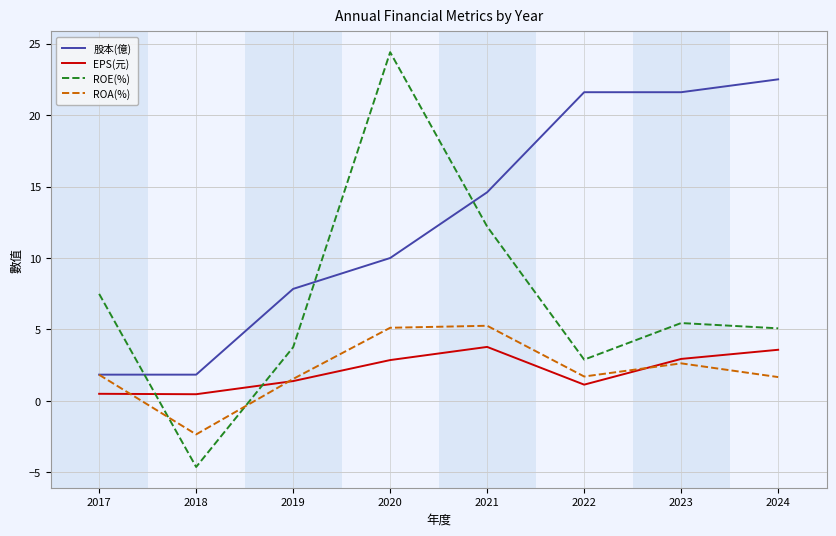

What is the average value of the ROA(%) series?

2.2